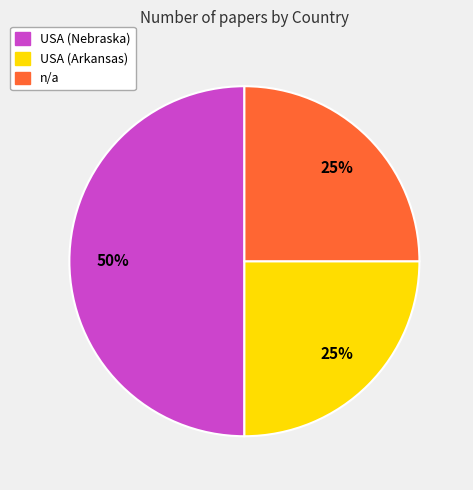

Between n/a and USA (Nebraska), which is larger?

USA (Nebraska)